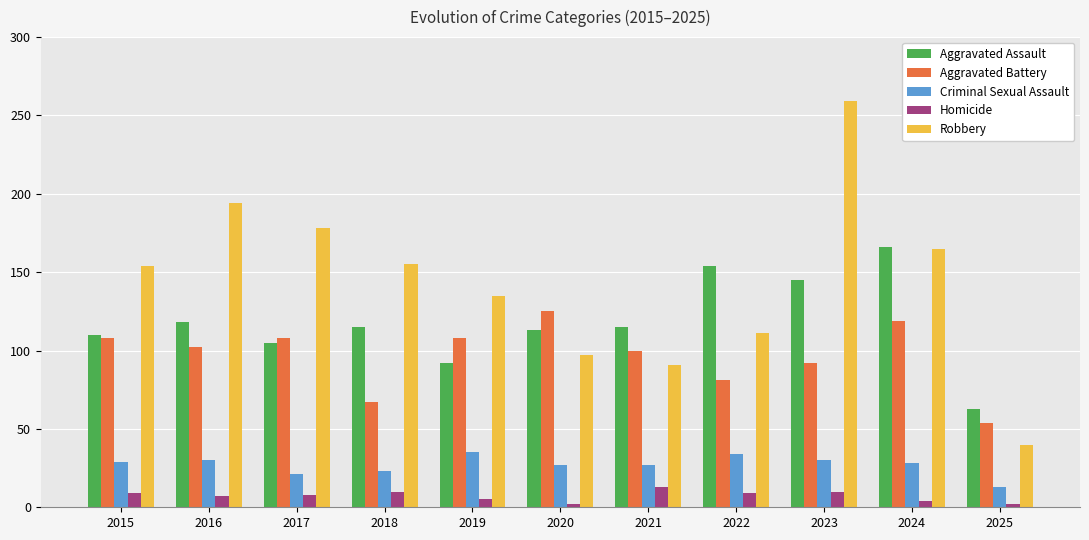

What is the maximum value for Aggravated Assault?

166